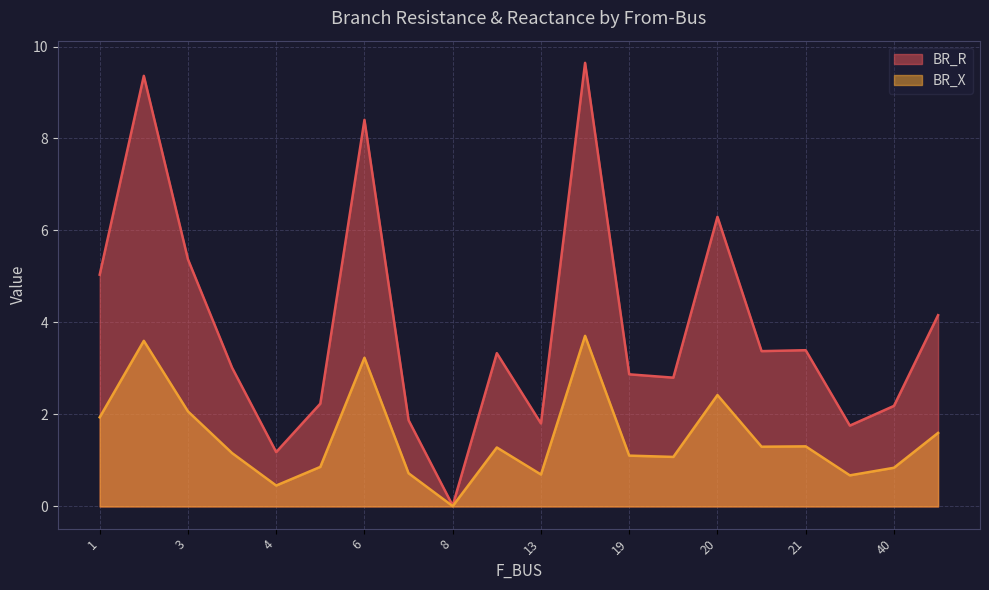

What value does the BR_R series have at 6?

8.4